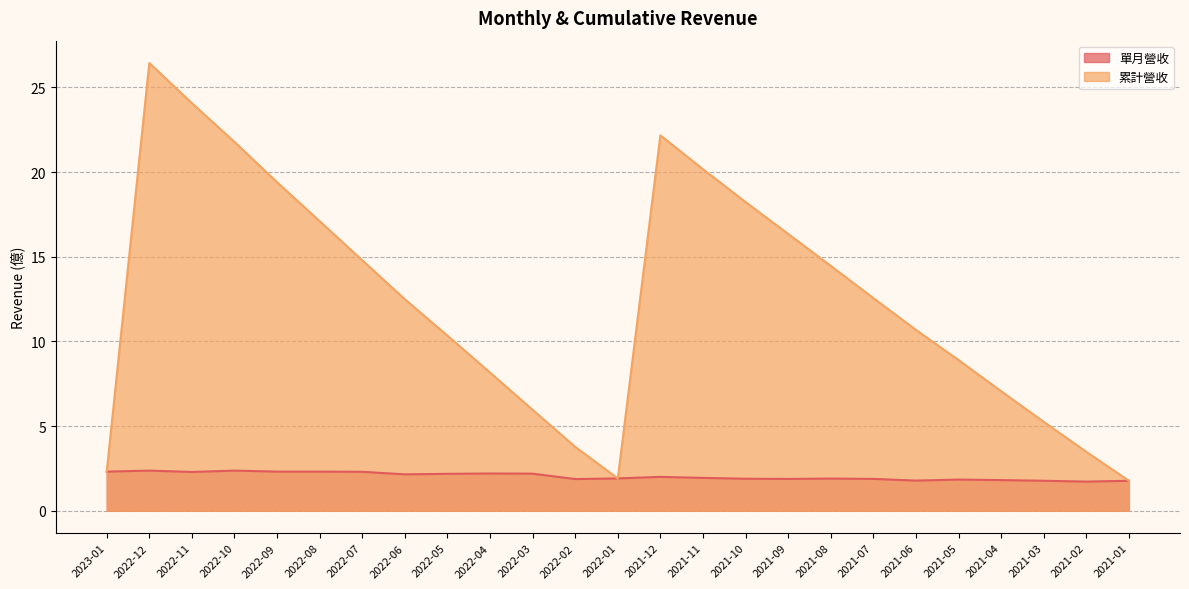

What is the highest value of the 累計營收 series?

26.4